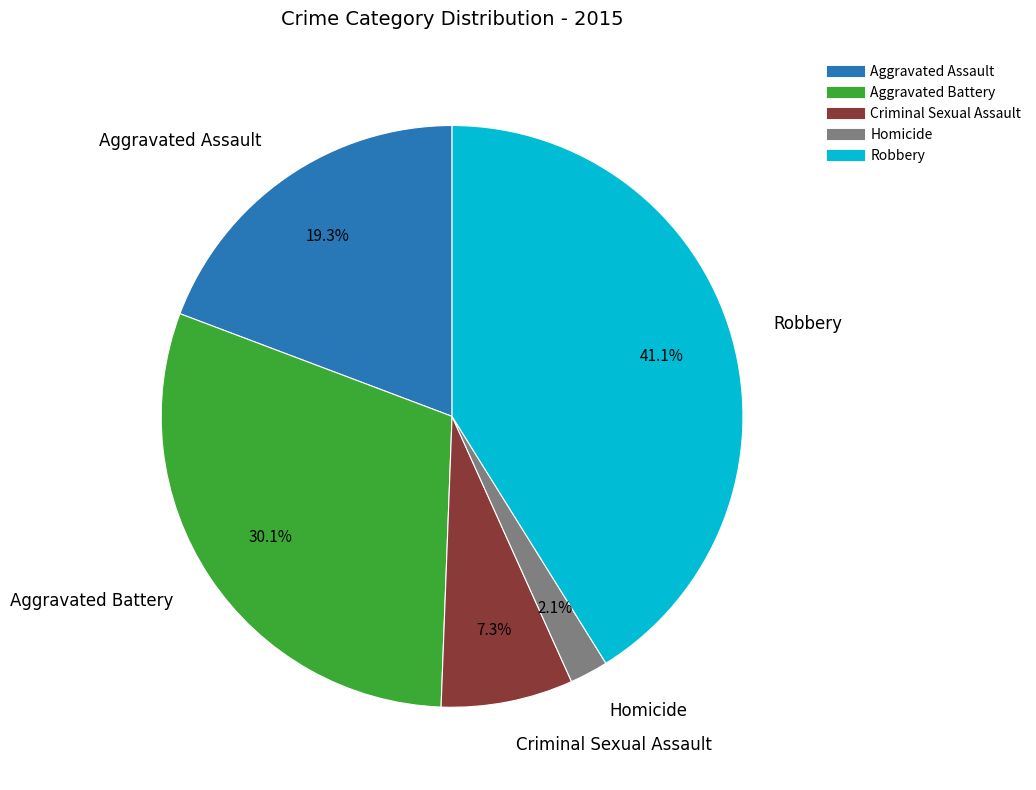

What is the smallest slice in the pie chart?

Homicide